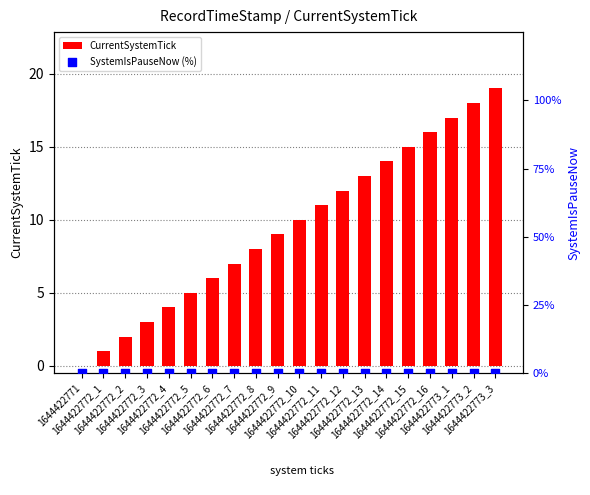

What are all the series names shown in the legend?

CurrentSystemTick, SystemIsPauseNow (%)